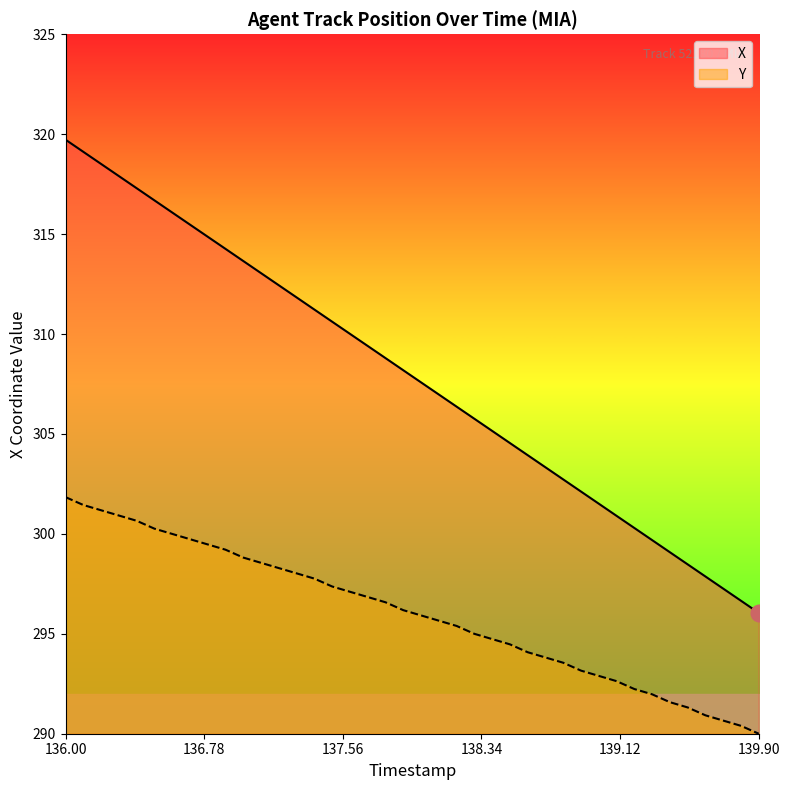

True or false: Y has more than 0 points higher than both neighbors.

False